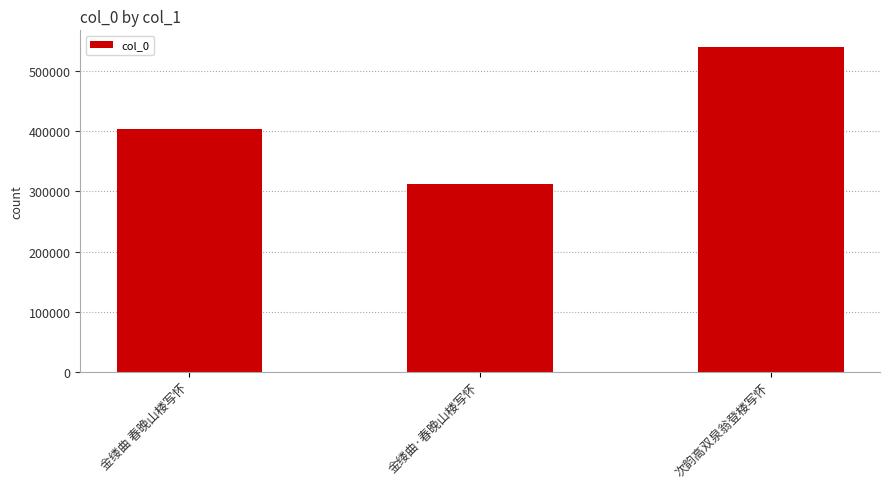

Reading left to right, what are all the values shown in this chart?

403486	312895	541035